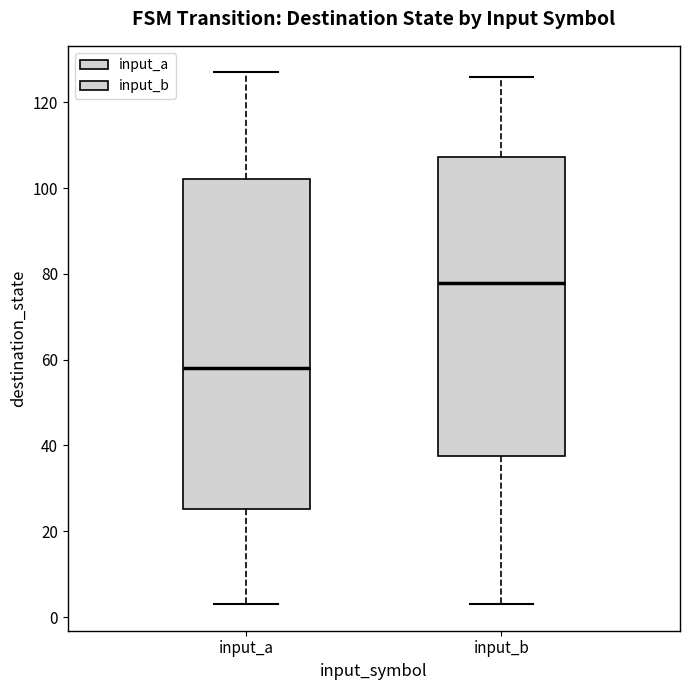

Reading left to right, read every box against the y-axis: the position of its median line, the range the box covers, and the ends of its whiskers. The values are not printed on the chart, so give them approximately, as read against the axis.

input_a: median 58, box 26 to 102, whiskers 4 to 128
input_b: median 78, box 38 to 108, whiskers 4 to 126